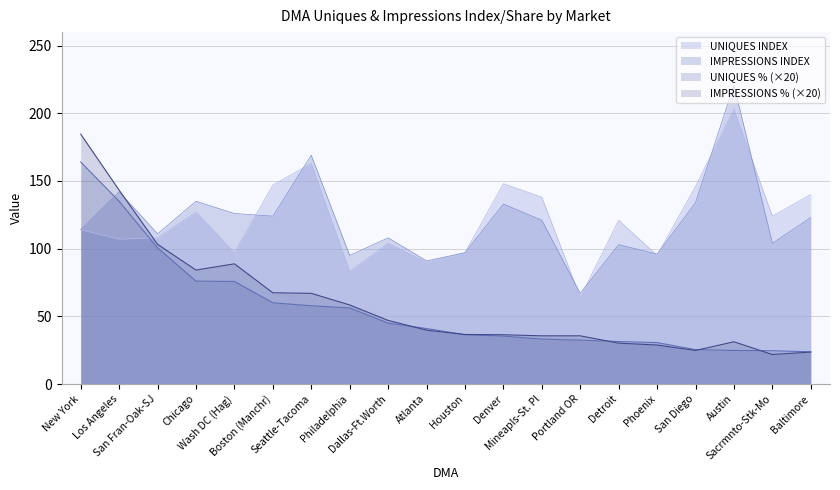

At which category does IMPRESSIONS INDEX reach its first local valley?

San Fran-Oak-SJ